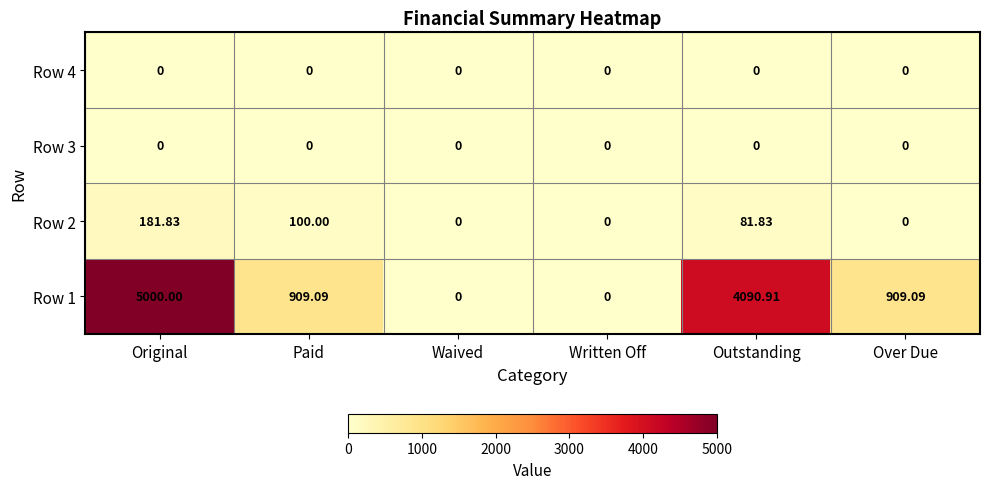

Is the value of Row 2 at Paid greater than the value of Row 1 at Waived?

Yes